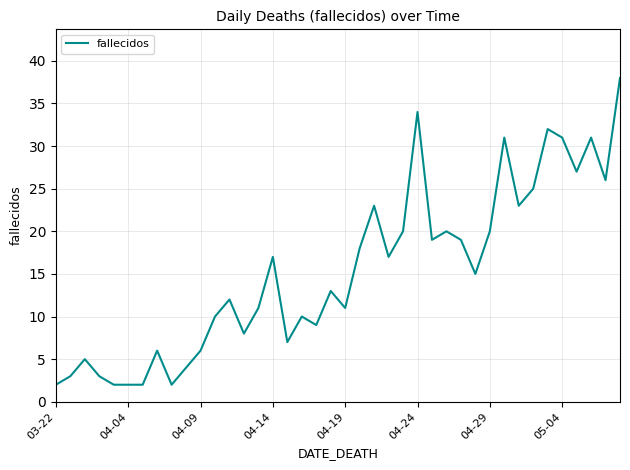

What is the maximum value shown in the chart?

38